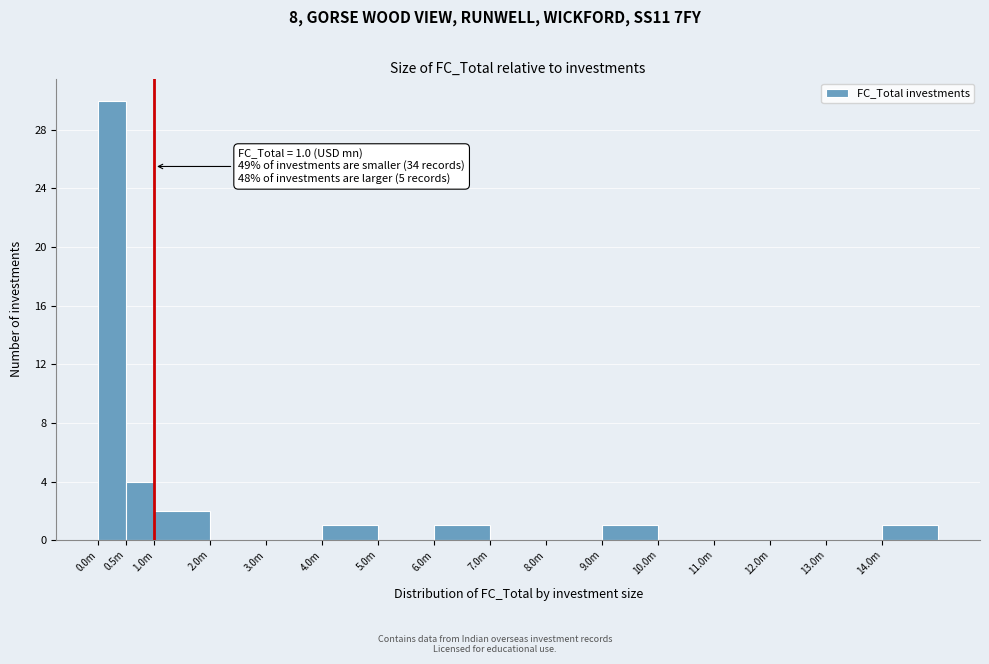

Reading left to right, list all the values displayed in this chart.

0.0m=30	0.5m=4	1.0m=2	2.0m=0	3.0m=0	4.0m=1	5.0m=0	6.0m=1	7.0m=0	8.0m=0	9.0m=1	10.0m=0	11.0m=0	12.0m=0	13.0m=0	14.0m=1